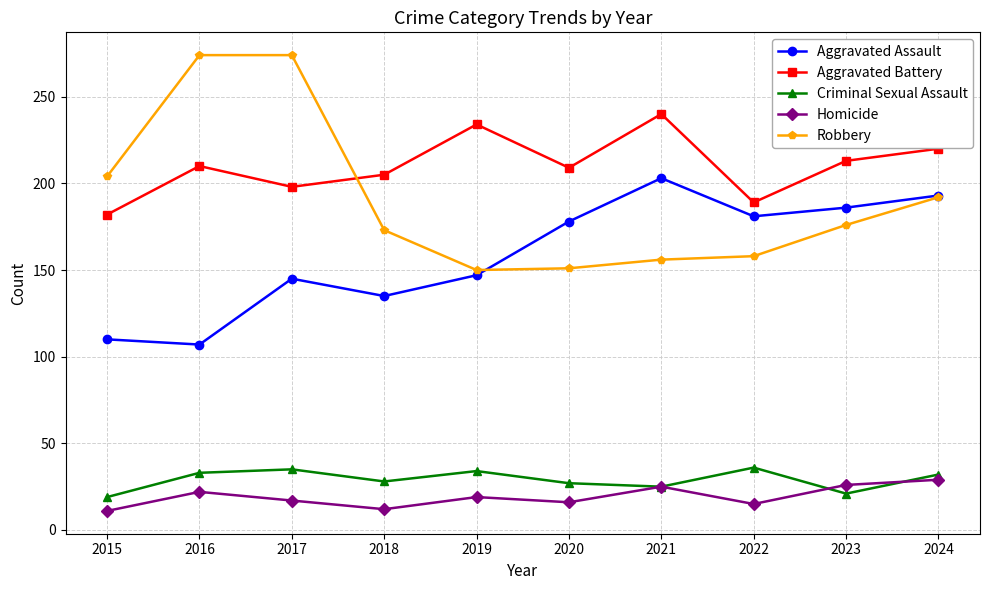

What is the maximum value shown in the chart?

274